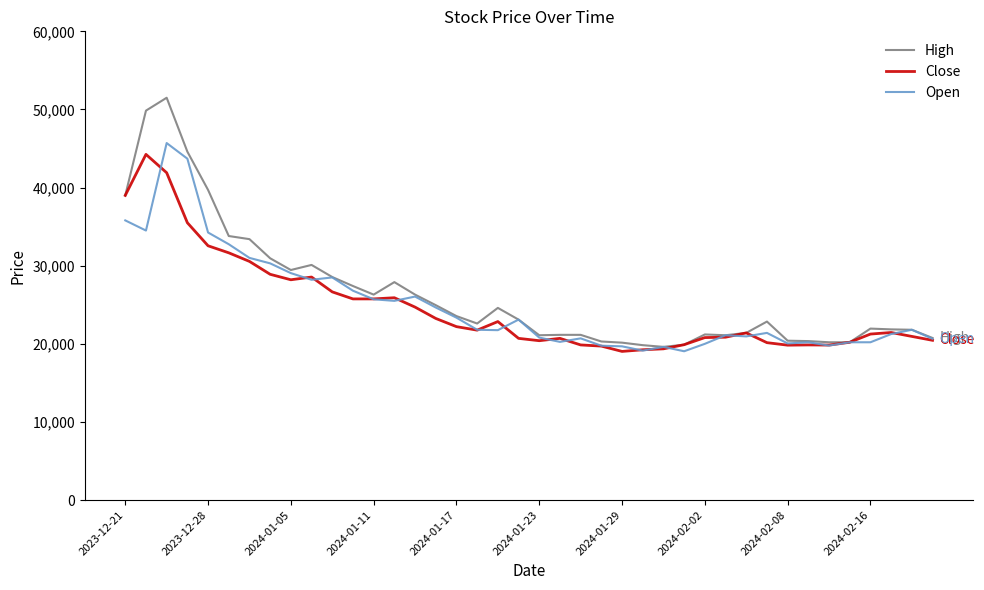

Which series has the widest spread of values?

High